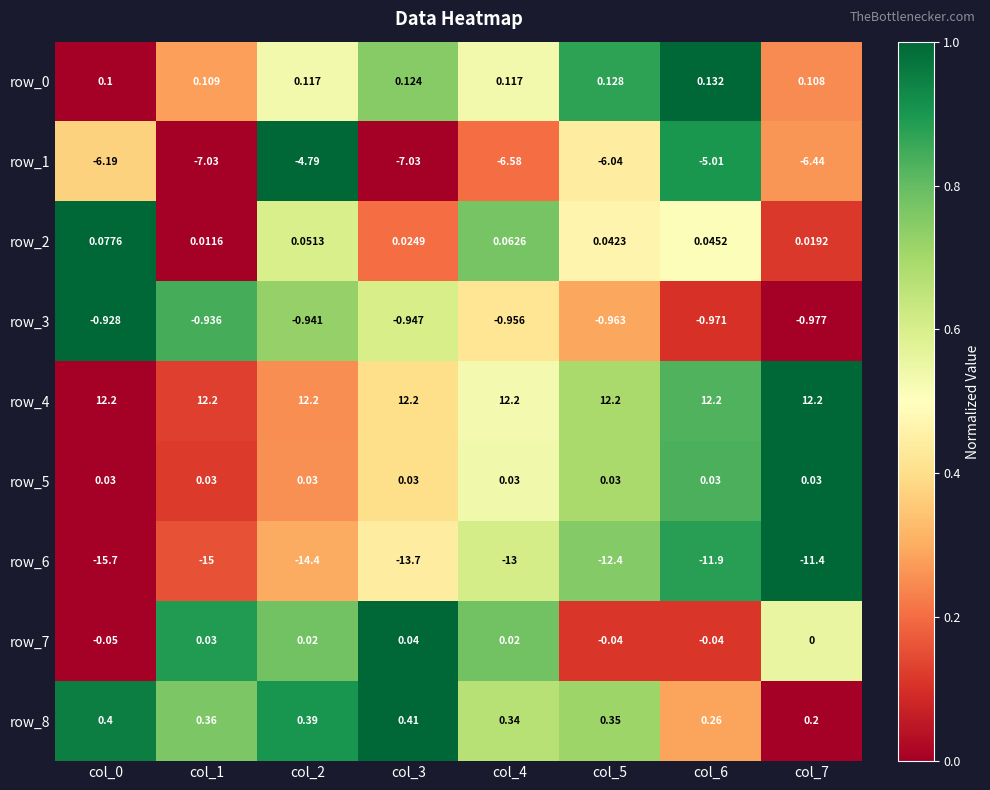

At which category does the chart reach its minimum across all series?

col_0